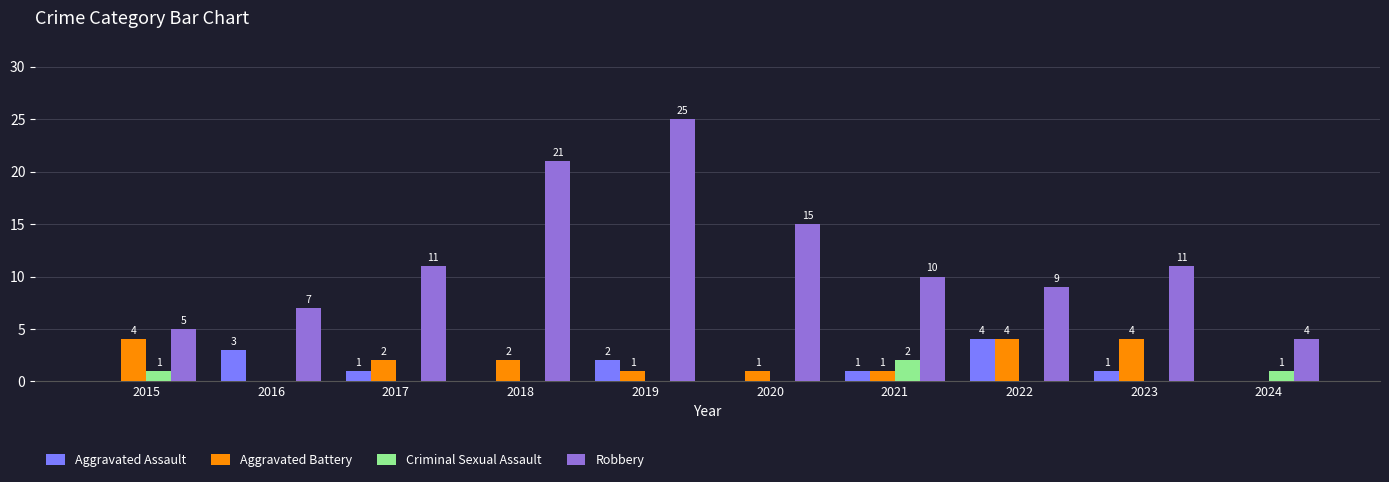

Reading left to right, extract all data points from this chart.

Aggravated Assault: 2015=0	2016=3	2017=1	2018=0	2019=2	2020=0	2021=1	2022=4	2023=1	2024=0
Aggravated Battery: 2015=4	2016=0	2017=2	2018=2	2019=1	2020=1	2021=1	2022=4	2023=4	2024=0
Criminal Sexual Assault: 2015=1	2016=0	2017=0	2018=0	2019=0	2020=0	2021=2	2022=0	2023=0	2024=1
Robbery: 2015=5	2016=7	2017=11	2018=21	2019=25	2020=15	2021=10	2022=9	2023=11	2024=4